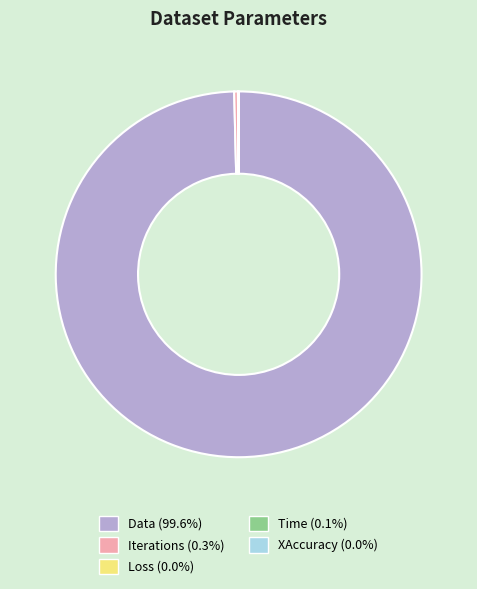

What is the largest slice in the pie chart?

Data